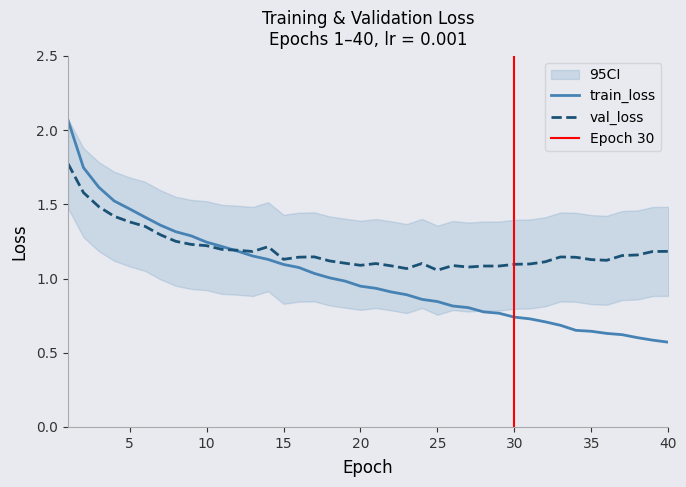

What are all the series names shown in the legend?

train_loss, val_loss